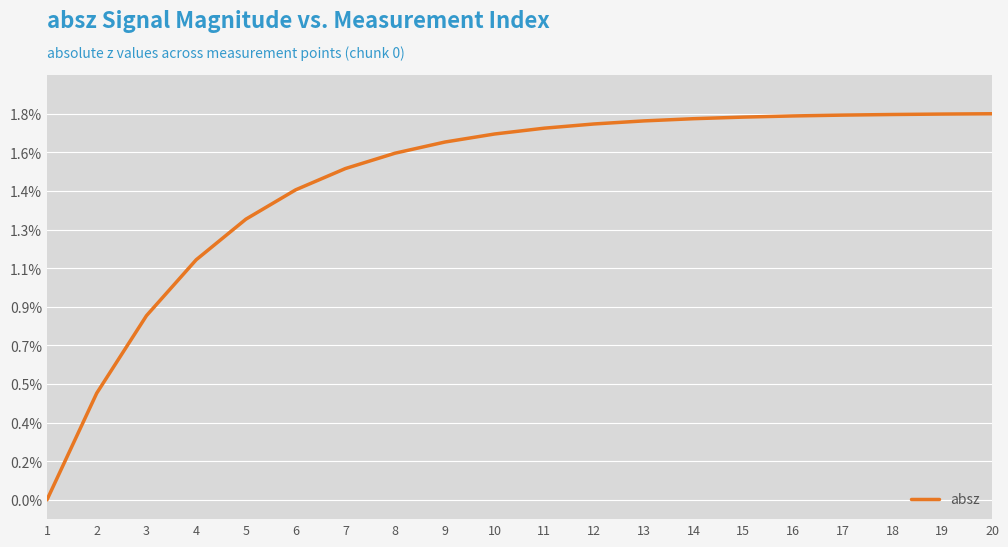

What is the maximum value shown in the chart?

1.0